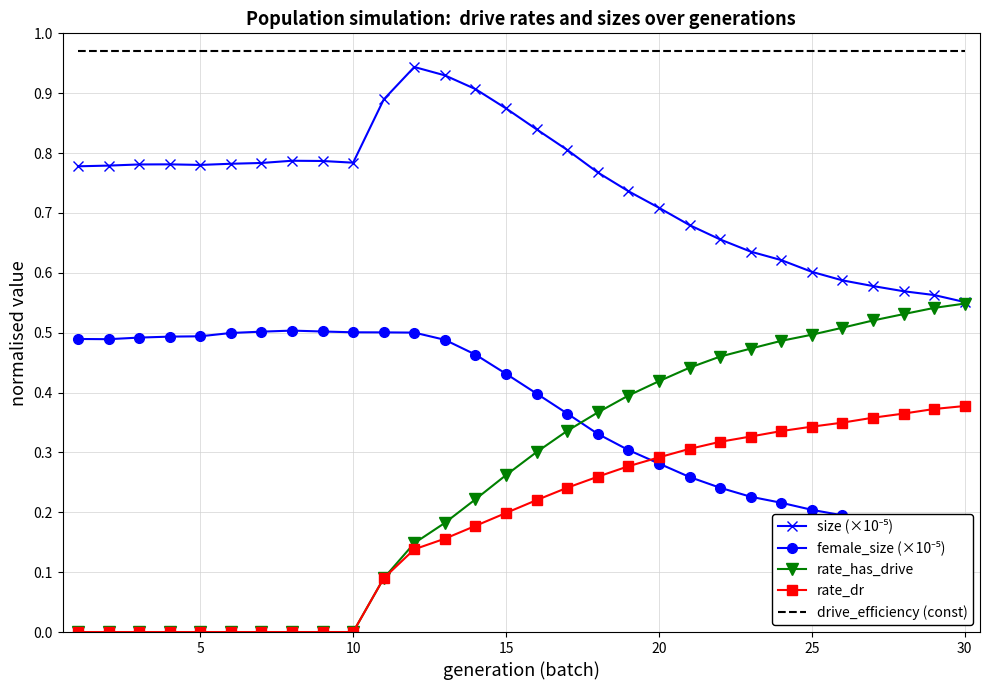

True or false: rate_has_drive has more than 2 interior local peaks.

False